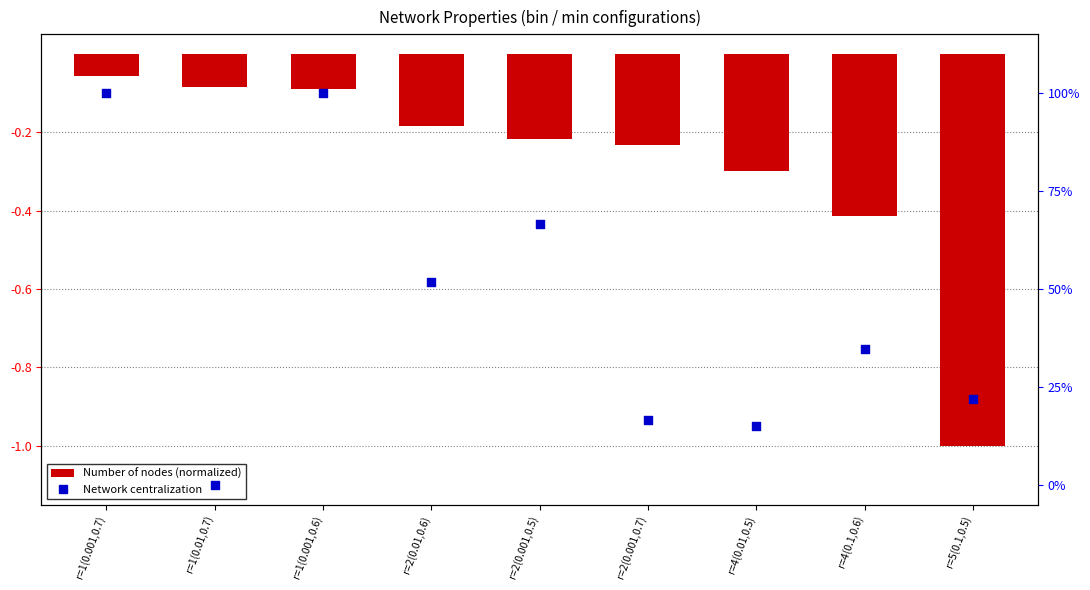

At how many categories does at least one series exceed 0?

8